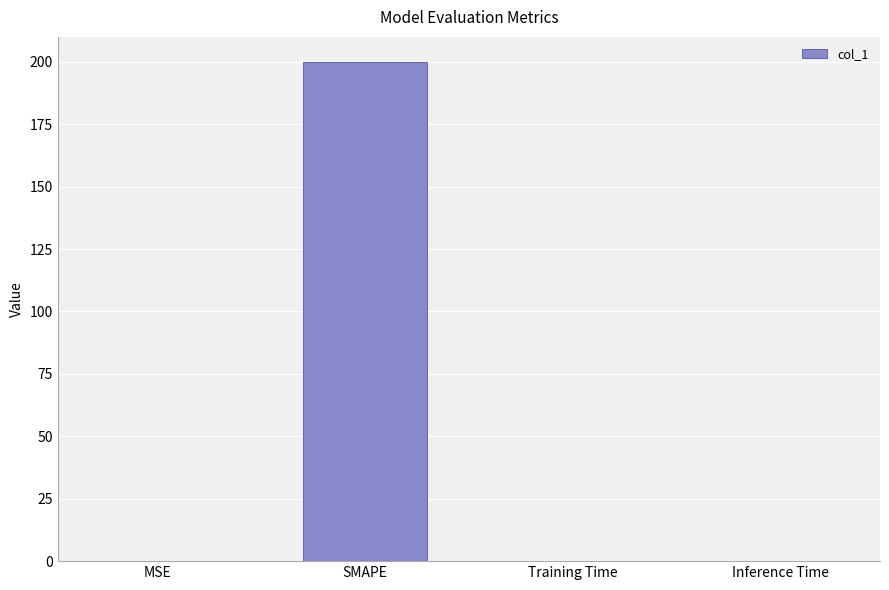

The value at SMAPE is 319.5. True or false?

False